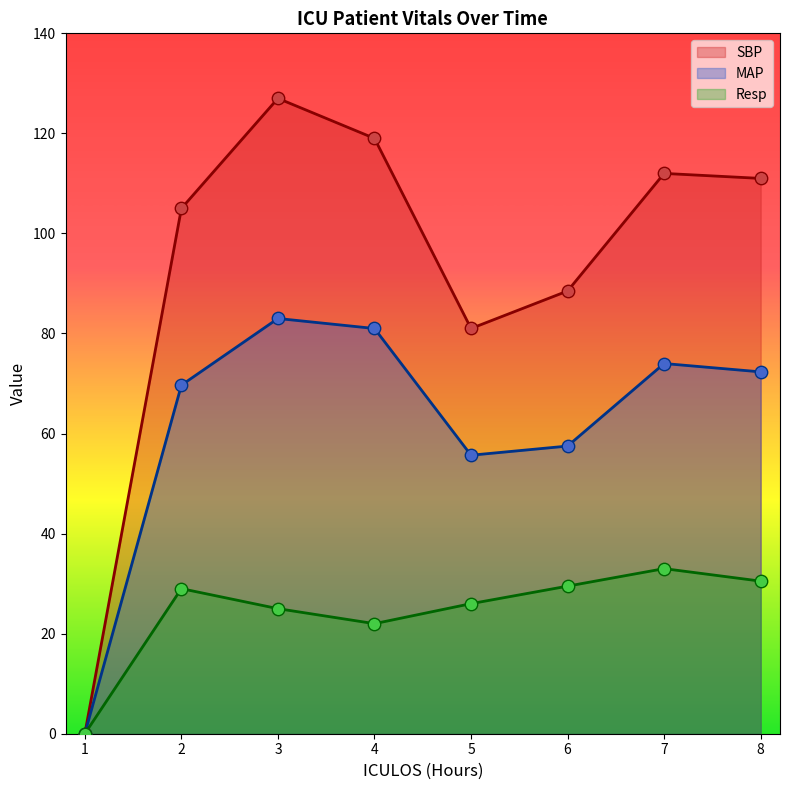

Which series contains the highest Y value?

SBP